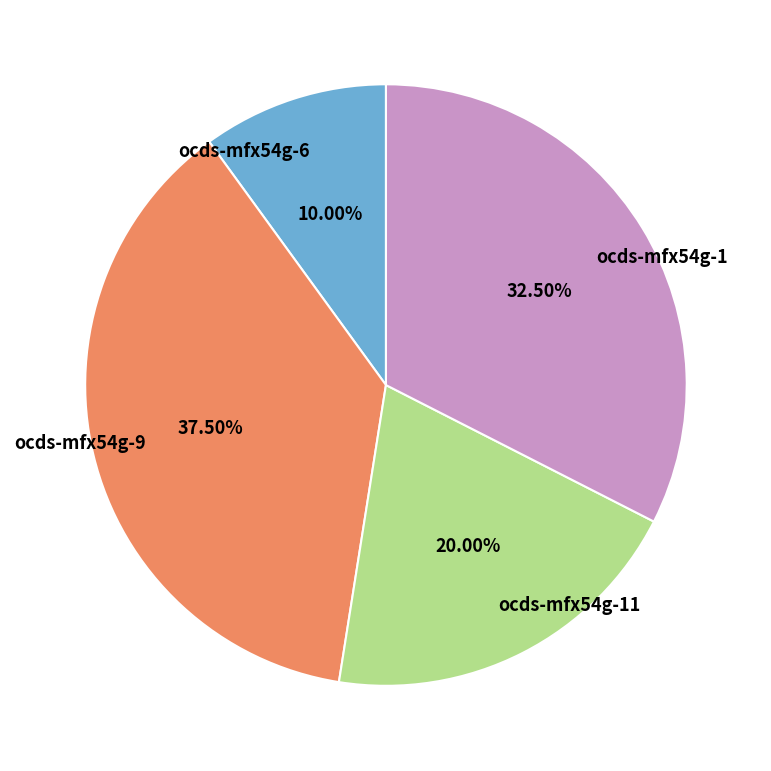

Which slice is the largest?

ocds-mfx54g-9